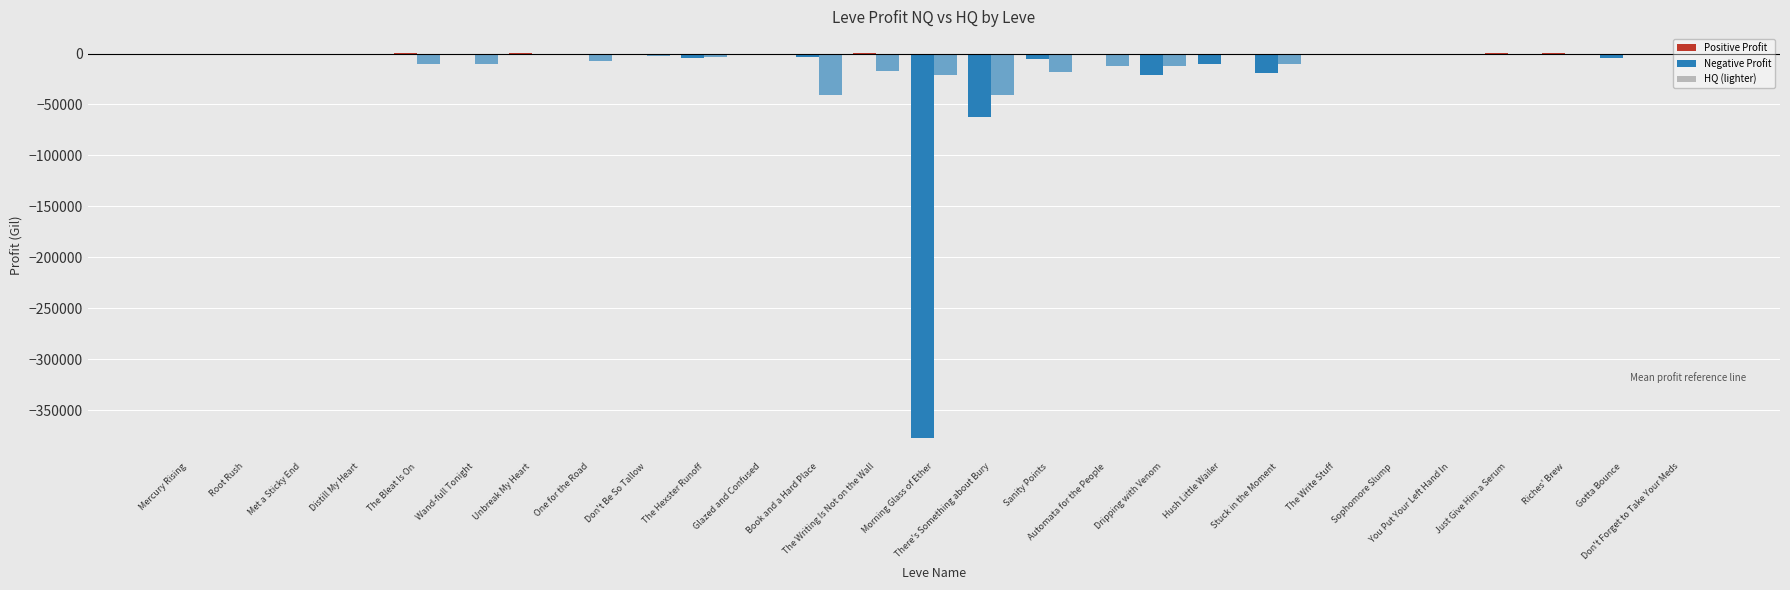

Reading right to left, extract all data points from this chart.

LeveProfitNQ: -197.5	-4775.0	96.8	46.8	-782.4	-1294.4	-395.4	-18668.0	-9957.5	-20719.0	9.4	-4885.0	-62040.5	-377160.0	184.0	-3732.0	-442.5	-4831.0	-196.8	-703.1	189.0	-1137.2	69.2	-5.0	4.0	-35.0	-4.4
LeveProfitHQ: 0.0	0.0	0.0	0.0	0.0	0.0	-1287.2	-10346.5	-740.5	-12408.0	-12386.3	-18337.0	-40468.0	-20662.0	-16833.1	-40936.0	-1807.0	-3336.0	-2810.4	-7259.1	-889.4	-10380.0	-10222.0	-1272.3	-941.5	-1723.0	-877.0